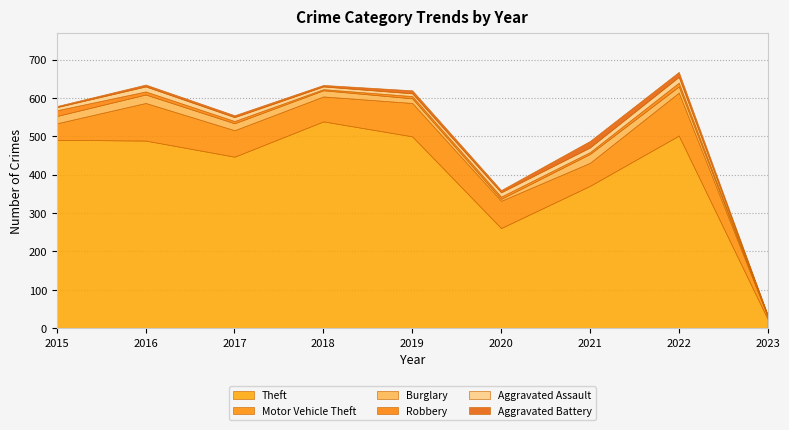

In Robbery, how many points are higher than both neighbors (excluding endpoints)?

1